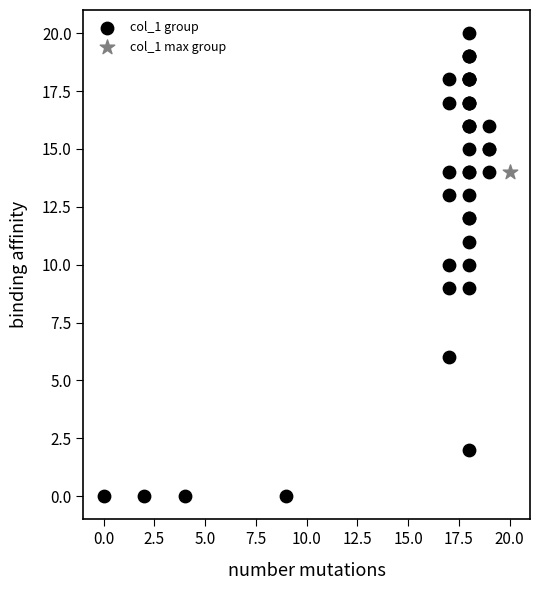

What are all the series names shown in the legend?

col_1 group, col_1 max group